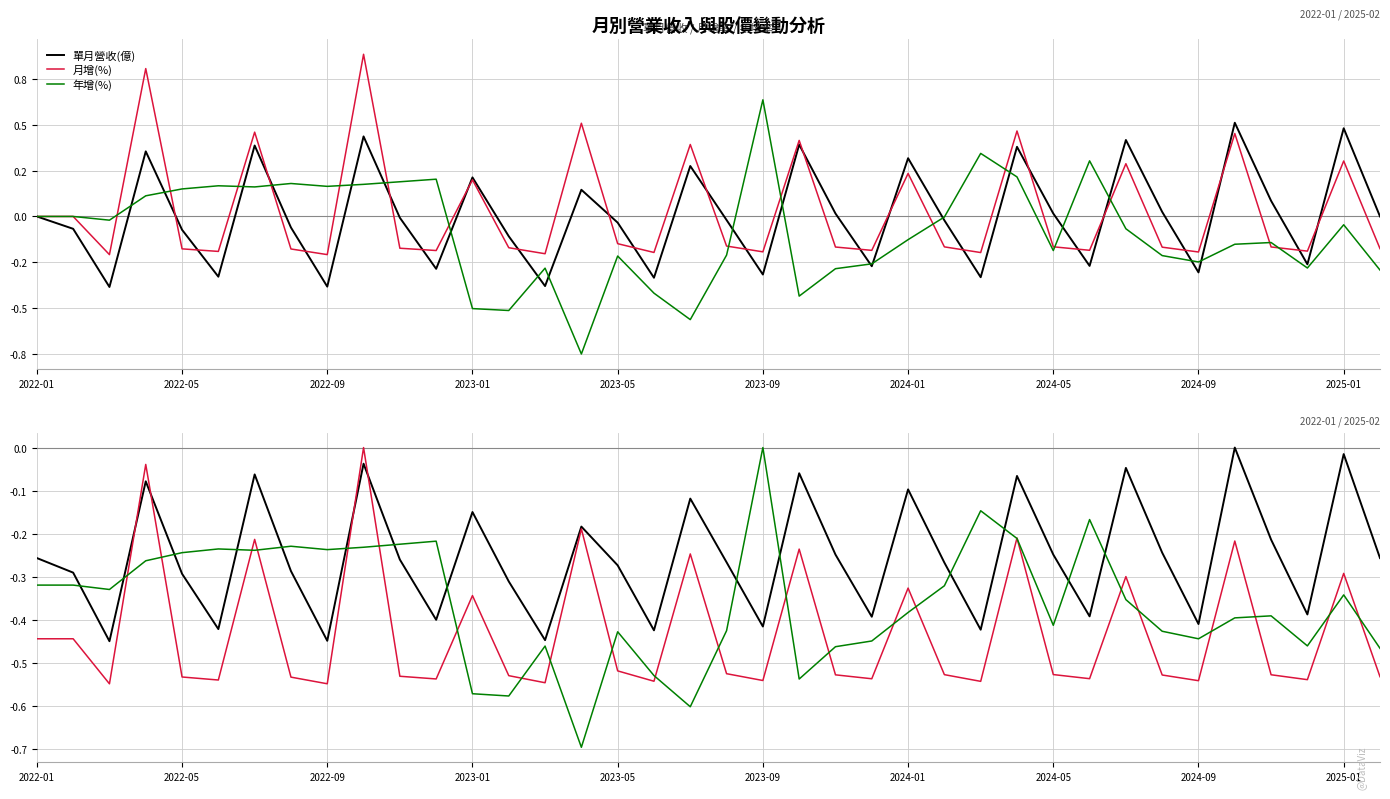

How many categories are shown in the chart?

38